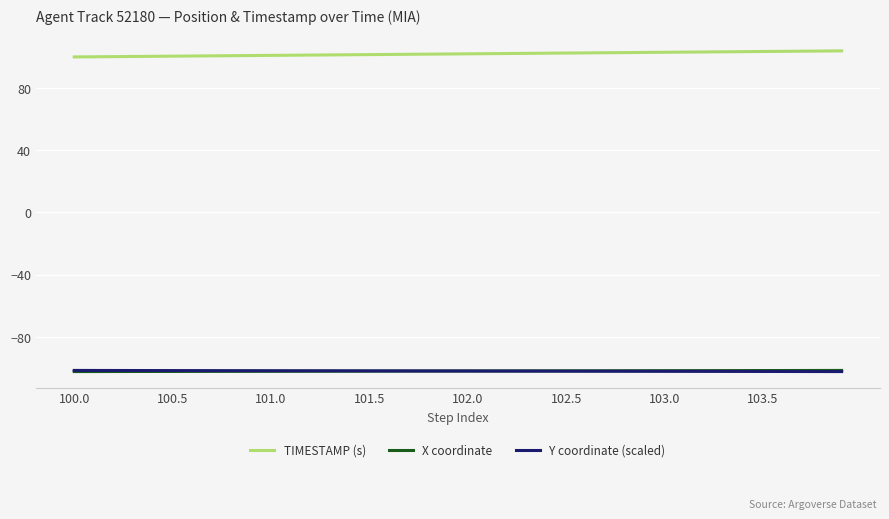

Which series has the largest total across all categories?

TIMESTAMP (s)